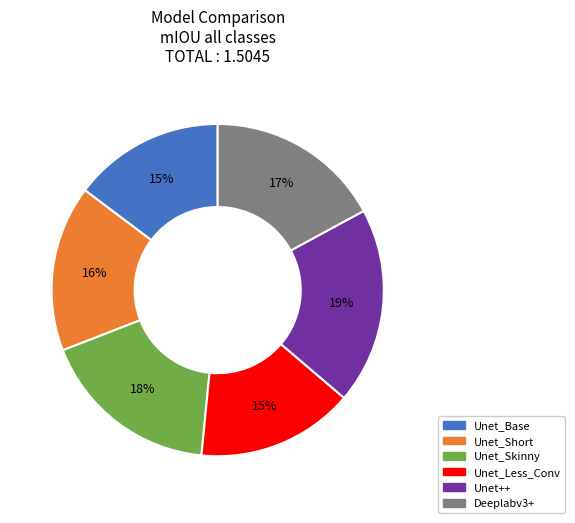

Which category has the biggest portion of the pie?

Unet++